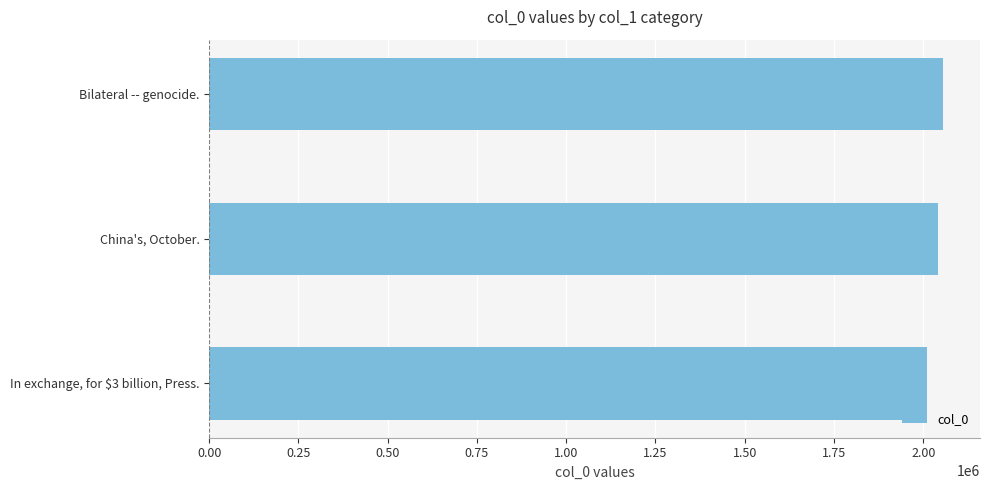

Reading bottom to top, transcribe all the data shown in this chart.

In exchange, for $3 billion, Press.=2009436	China's, October.=2040406	Bilateral -- genocide.=2056179